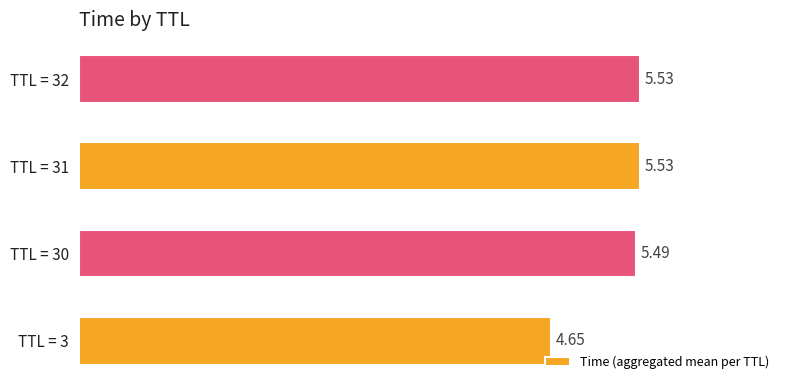

Which has a higher value, TTL = 31 or TTL = 3?

TTL = 31